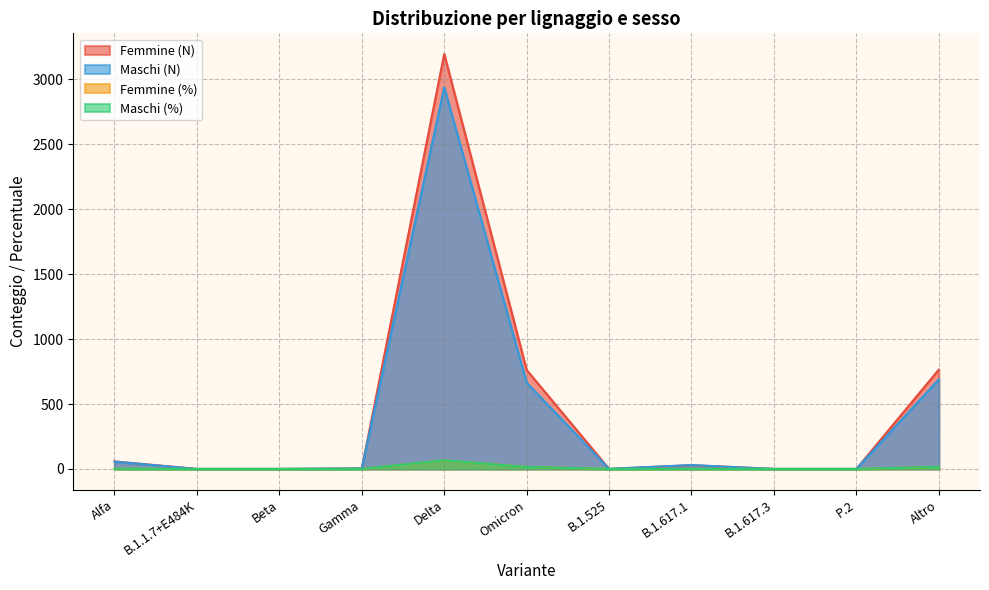

Reading left to right, what are all the values shown in this chart?

Femmine (N): 58.0	0.0	0.0	4.0	3195.0	762.0	0.0	29.0	0.0	0.0	765.0
Maschi (N): 56.0	0.0	0.0	4.0	2939.0	664.0	1.0	30.0	0.0	0.0	690.0
Femmine (%): 1.2	0.0	0.0	0.1	66.4	15.8	0.0	0.6	0.0	0.0	15.9
Maschi (%): 1.3	0.0	0.0	0.1	67.0	15.1	0.0	0.7	0.0	0.0	15.7